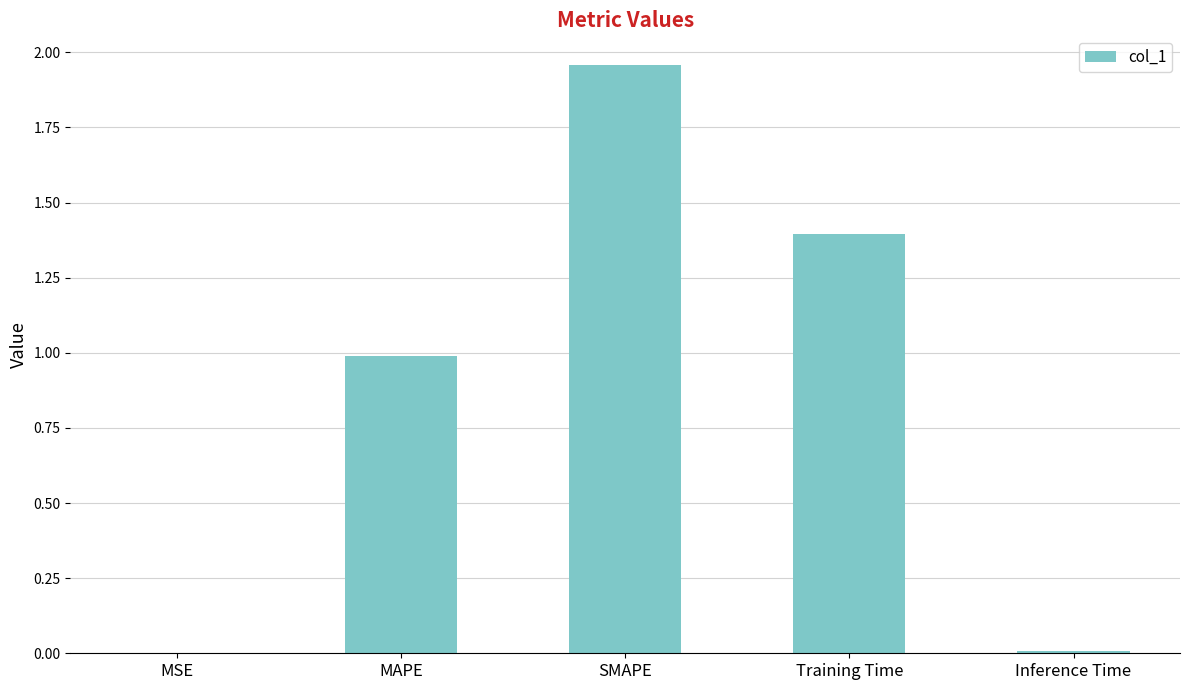

Which label corresponds to the largest value in the chart?

SMAPE